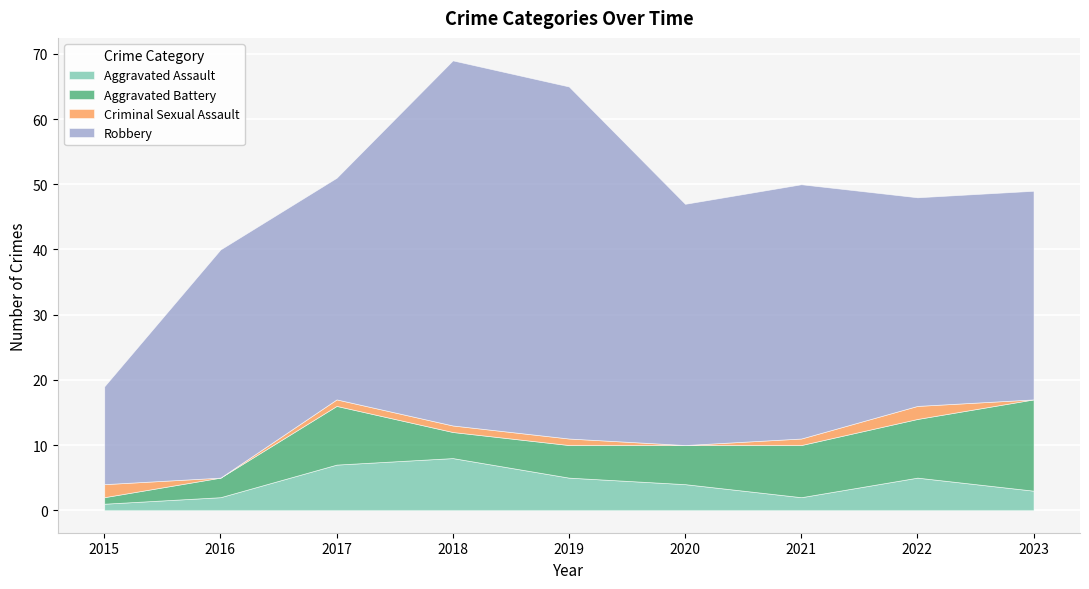

How many lines are shown in the chart?

4